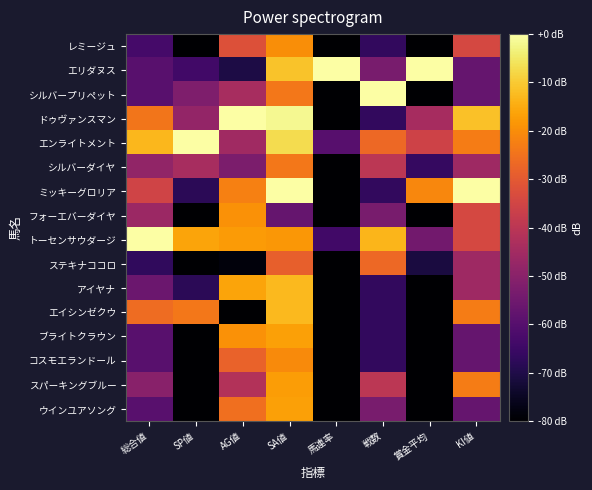

What is the total value across all series at AG値?

-592.8